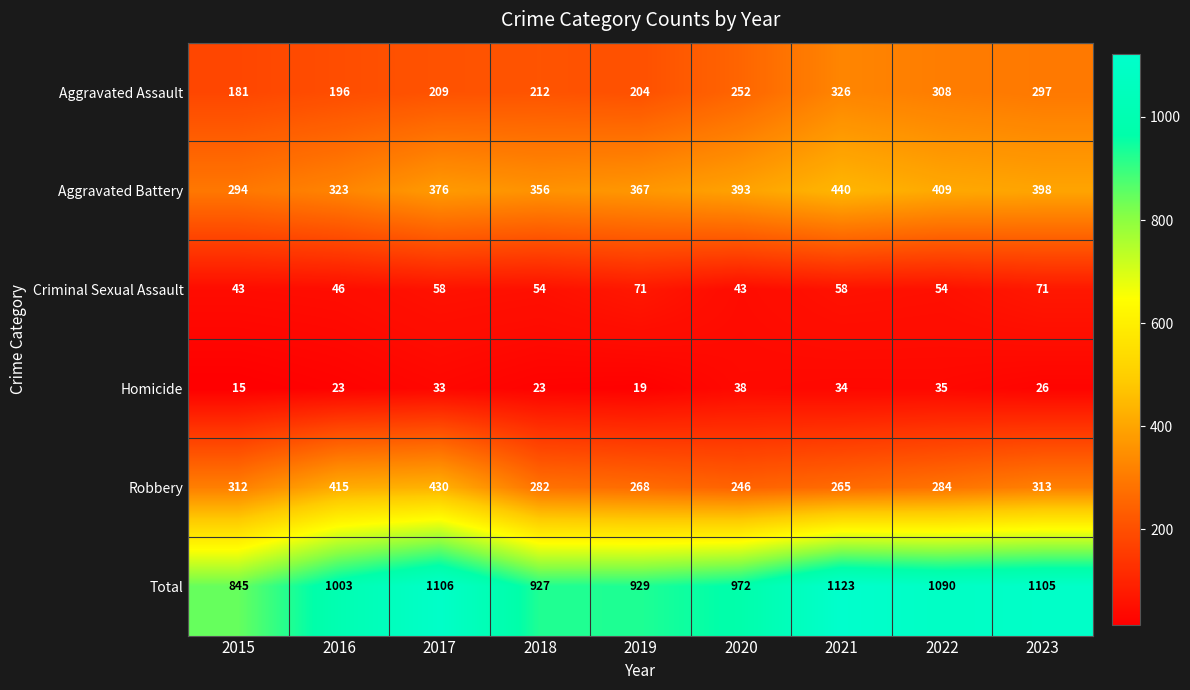

What is the total value across all series at 2018?

1854